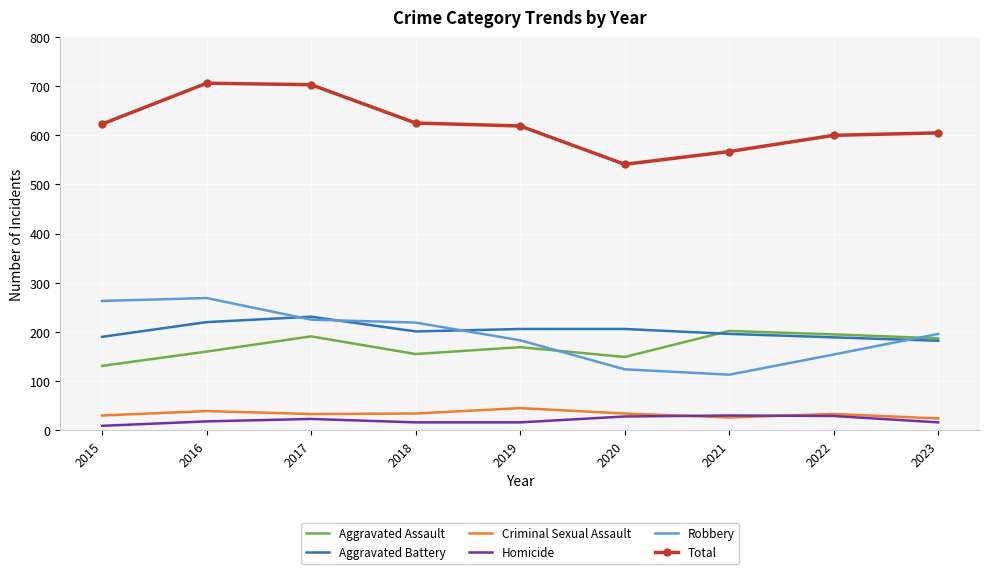

The Aggravated Battery series shows 190 at 2015. True or false?

True